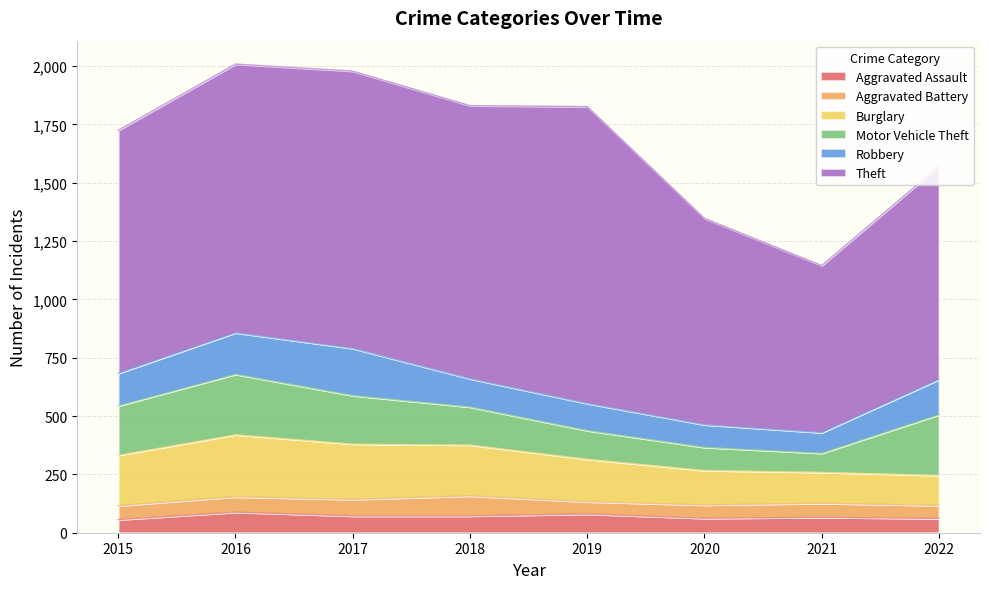

Rank the series by their maximum value, from highest to lowest.

Theft, Burglary, Motor Vehicle Theft, Robbery, Aggravated Assault, Aggravated Battery